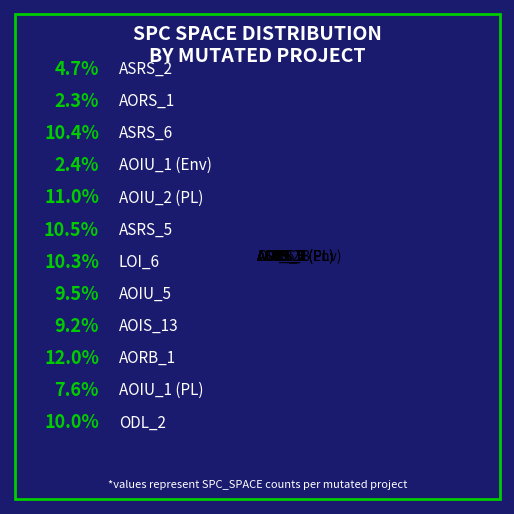

Is there a majority slice in this chart?

No